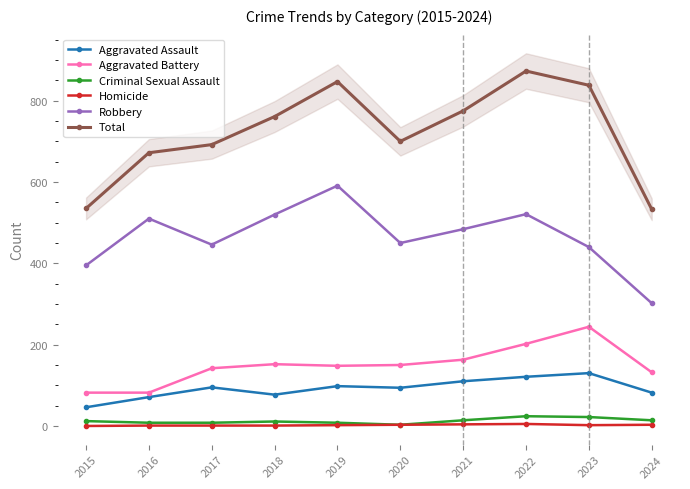

At which category is the sum across all series the highest?

2022